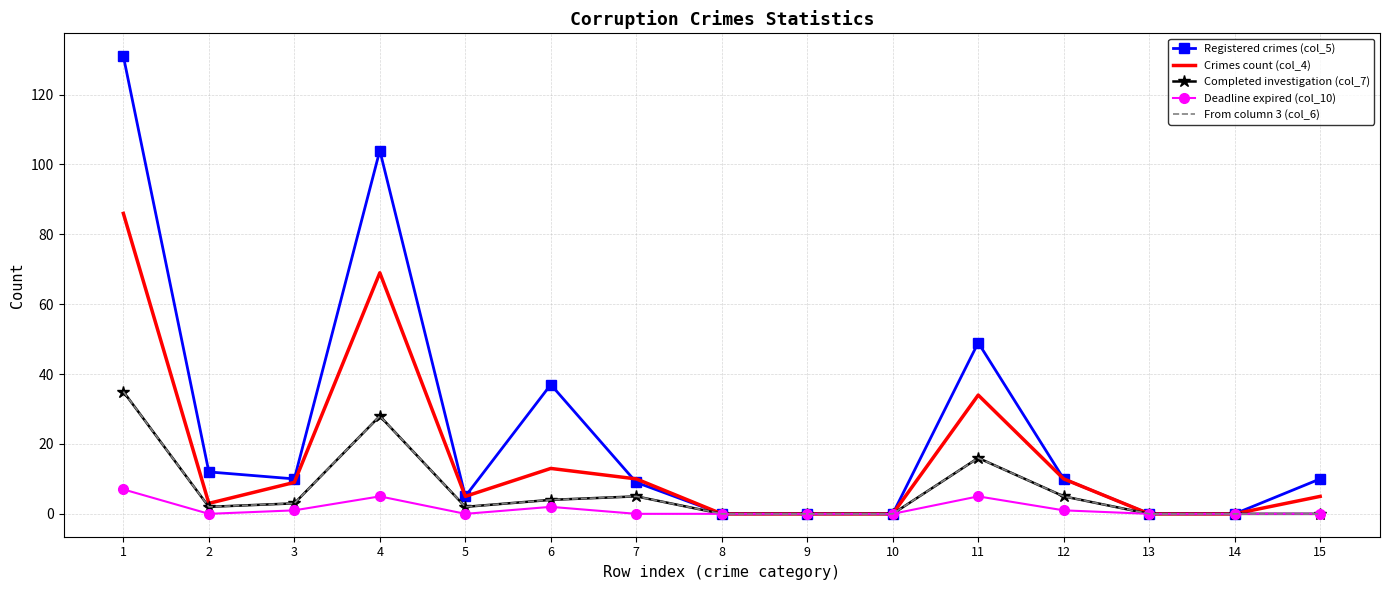

At which category does Crimes count (col_4) reach its first local peak?

4